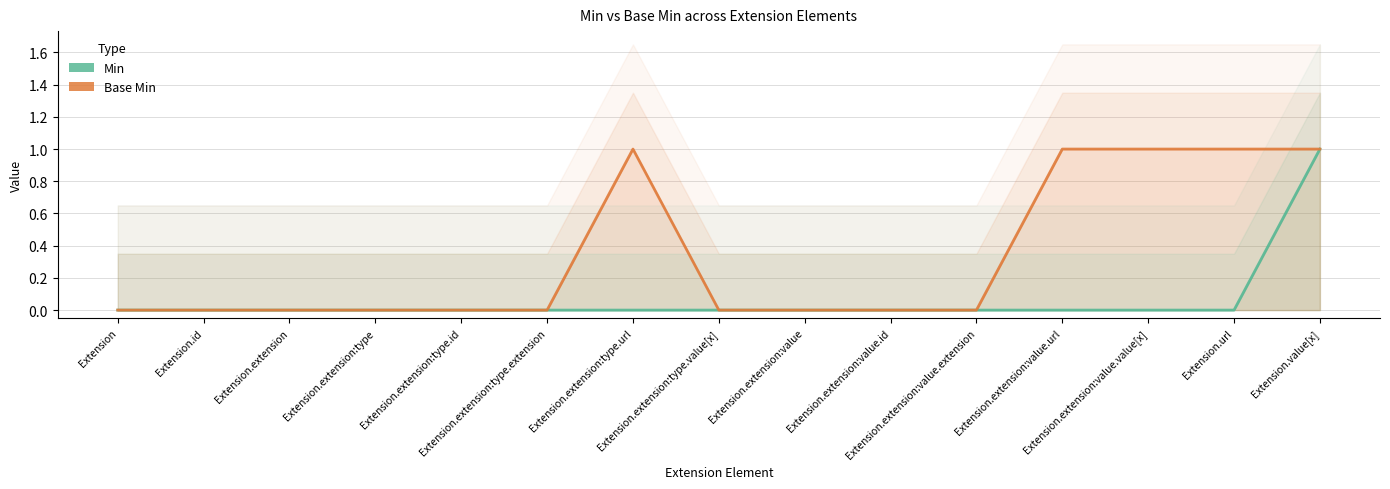

True or false: Min and Base Min cross at least once.

False